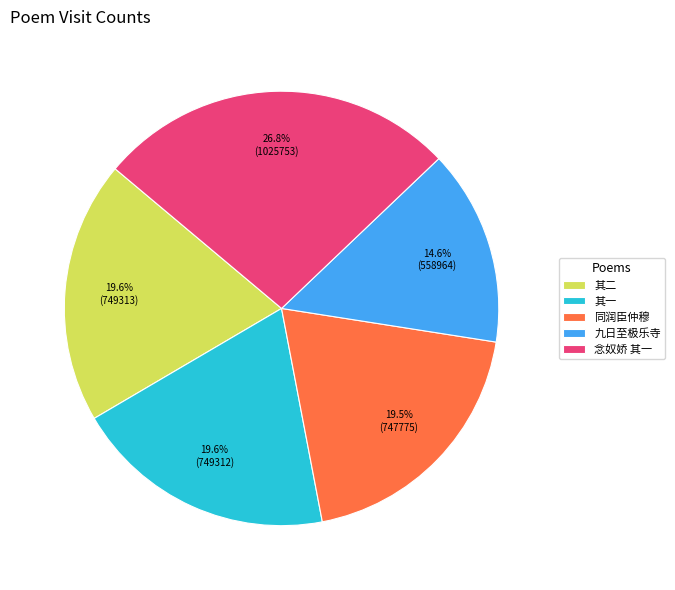

To the nearest percent, what is the difference between the largest and smallest slice percentages?

12%